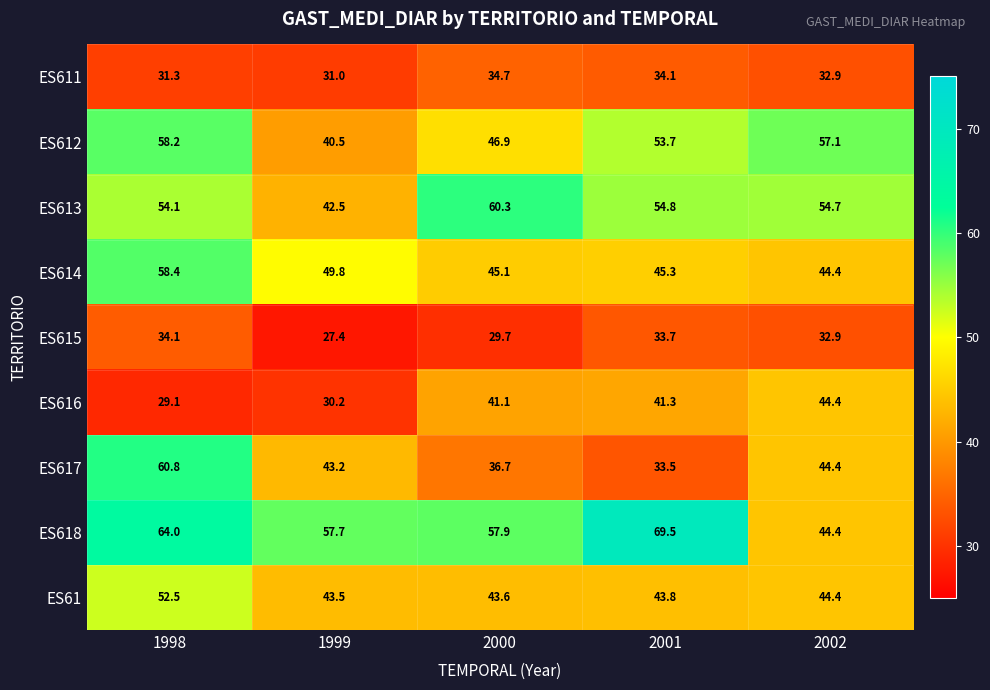

Is it true that ES612 equals 58.2 at 1998?

True